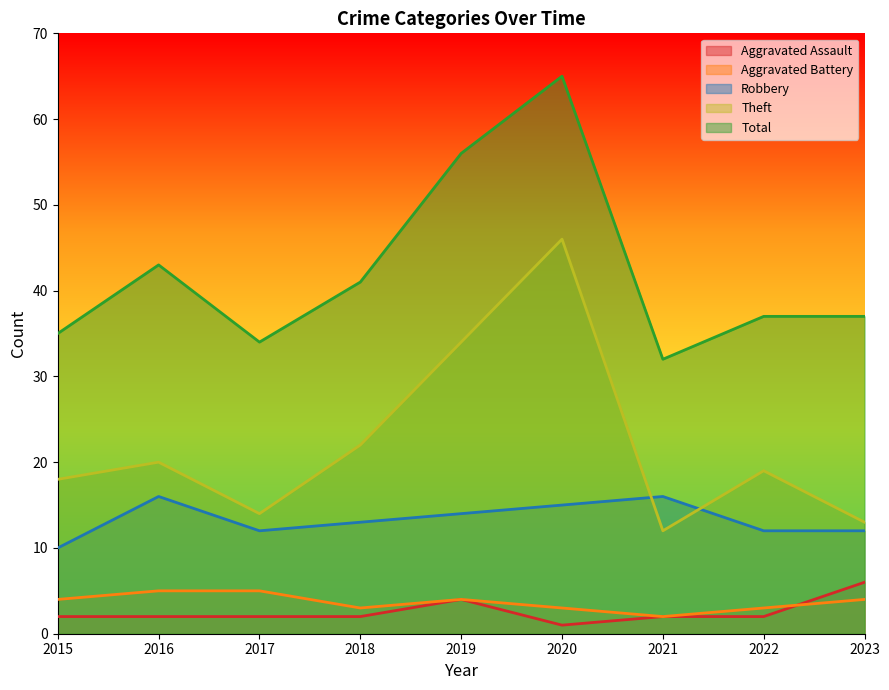

What is the difference between the maximum and second lowest values in the Theft series?

33